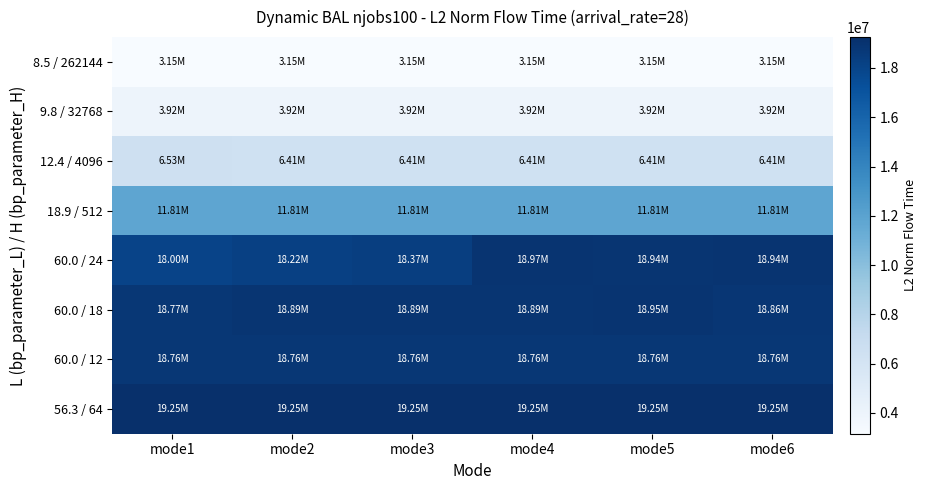

Which has a higher value, mode5 or mode4?

mode5